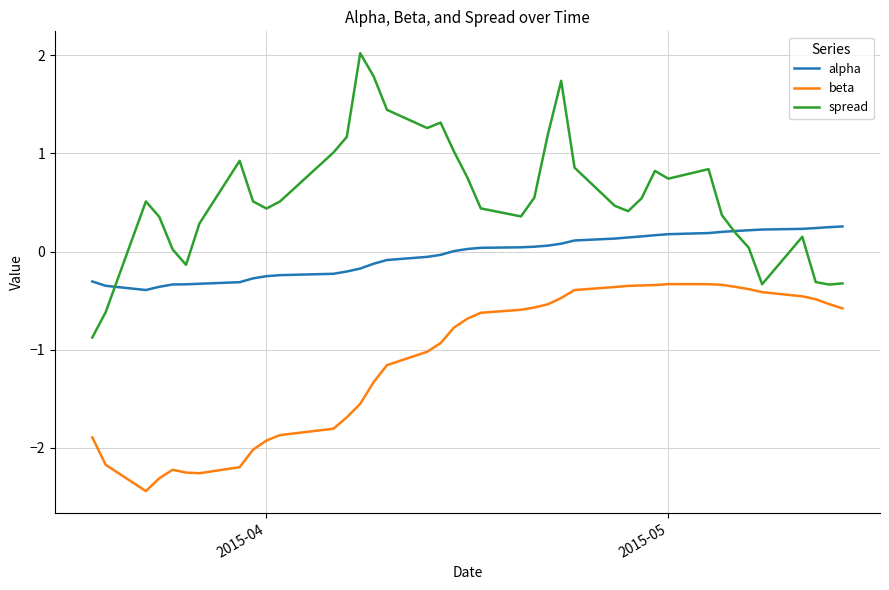

True or false: beta and alpha cross at least once.

False